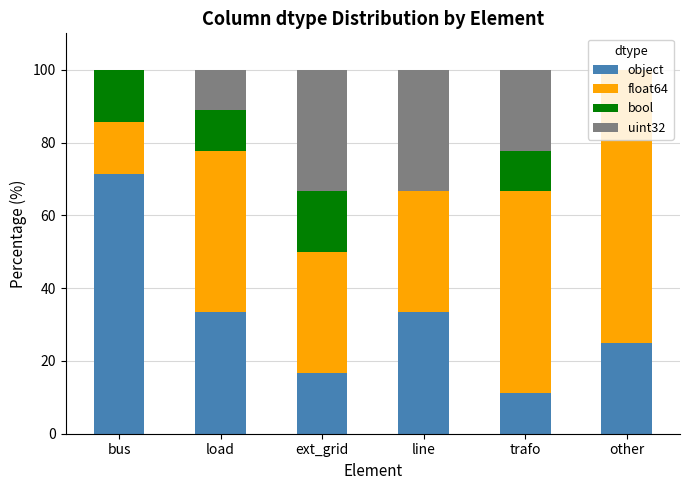

What is the approximate value of object at bus?

71.4